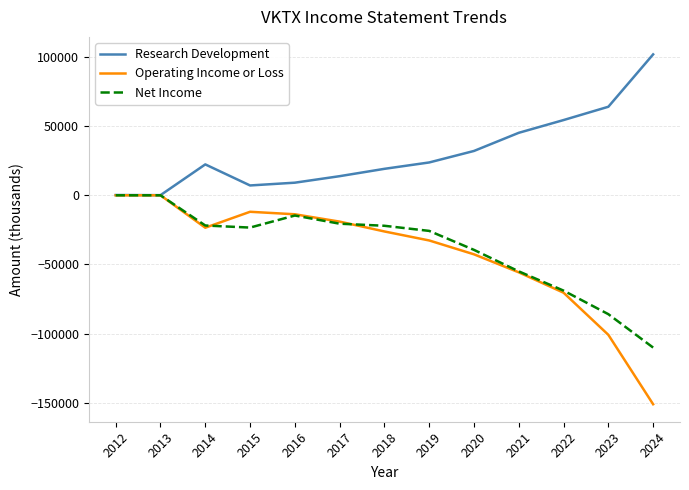

Which series has the largest range (max minus min)?

Operating Income or Loss